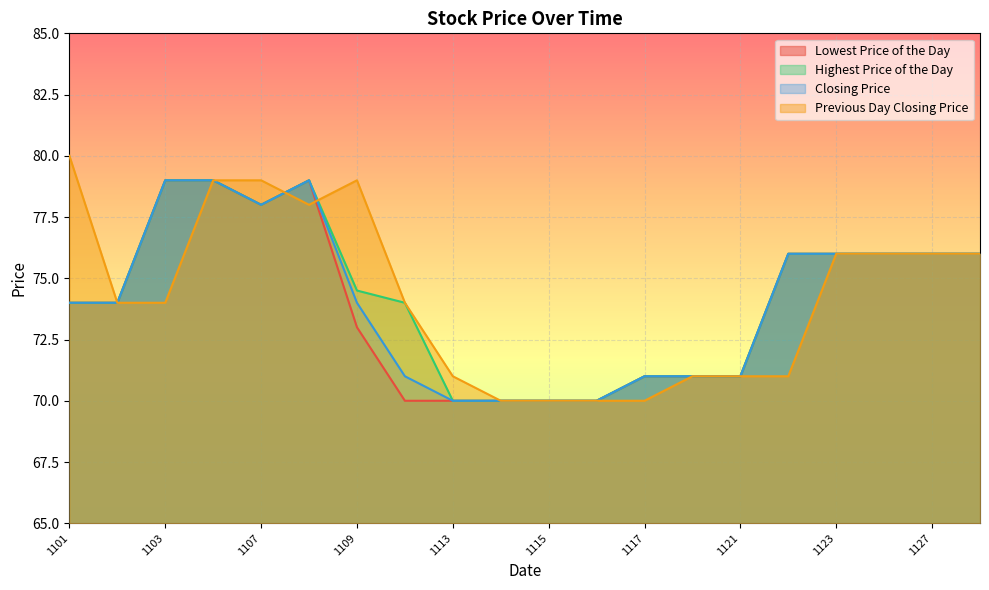

What is the approximate value of Closing Price at 1121?

71.0